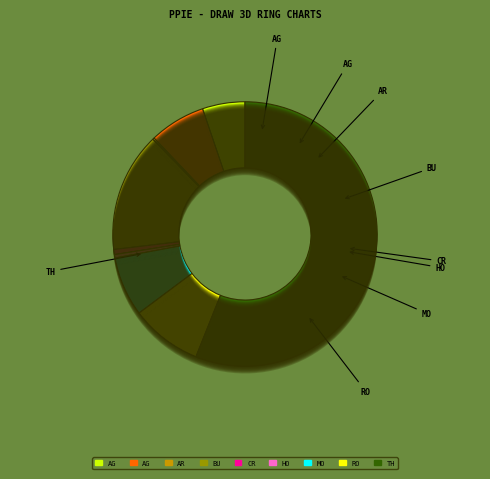

Rank the categories by value from lowest to highest.

Arson, Homicide, Criminal Sexual Assault, Aggravated Assault, Aggravated Battery, Motor Vehicle Theft, Robbery, Burglary, Theft